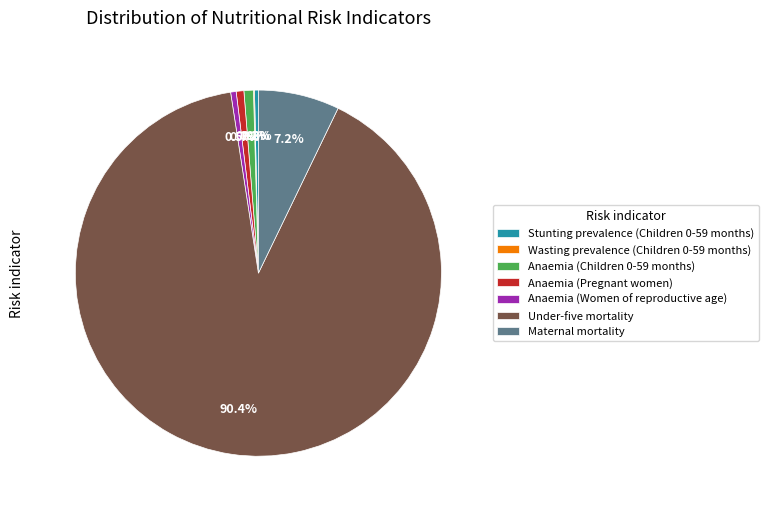

Which category has the biggest portion of the pie?

Under-five mortality